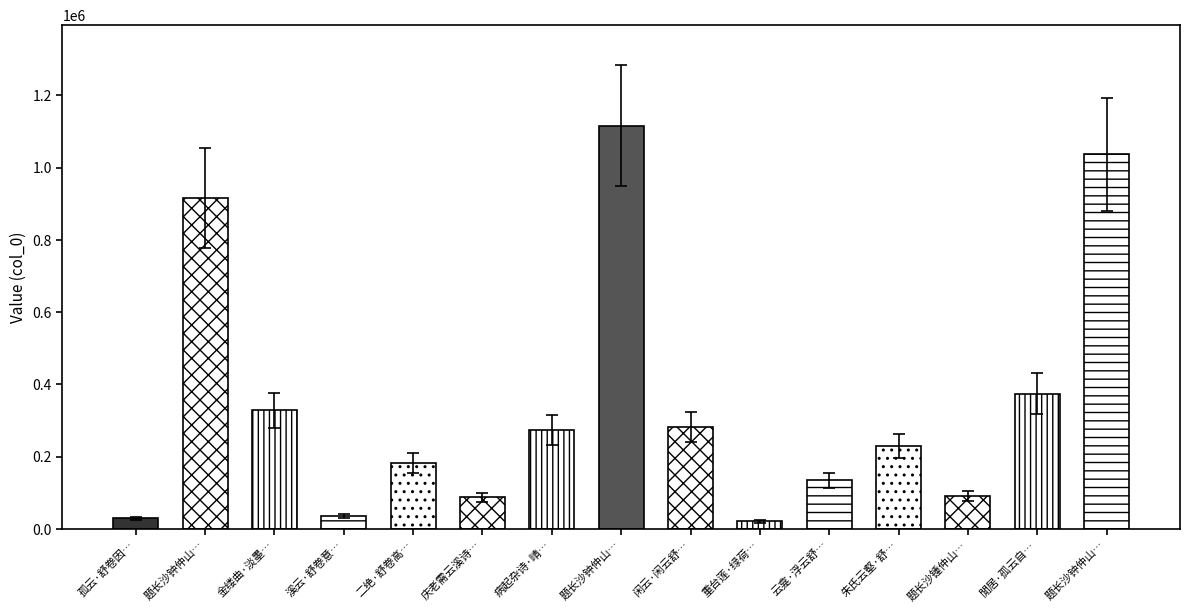

Does the chart contain stacked bars?

No